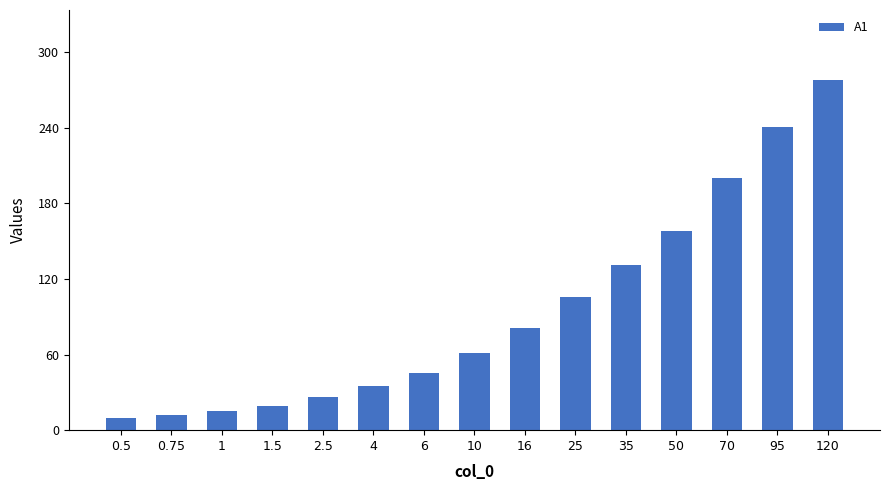

The value at 35 is 65. True or false?

False